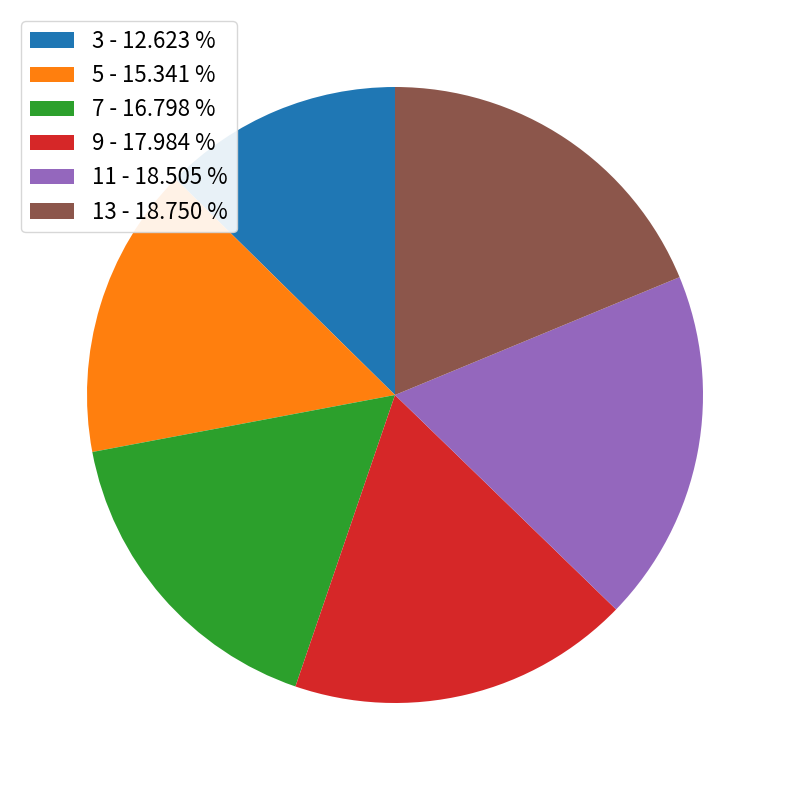

Which category has the smallest portion of the pie?

3